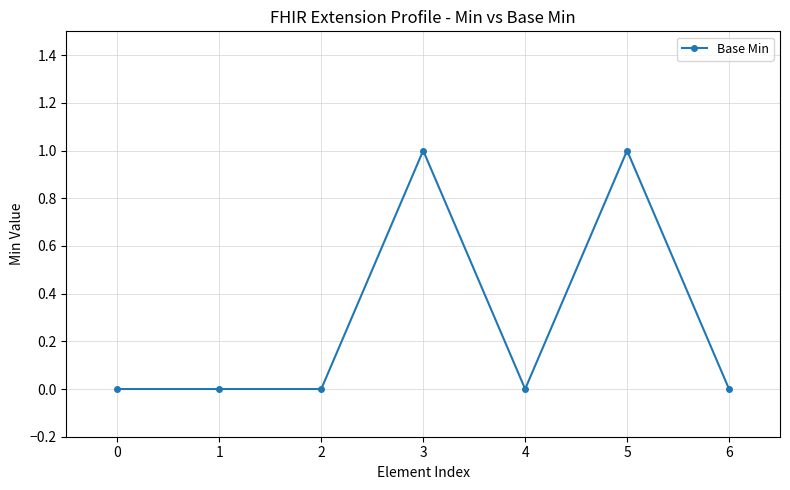

True or false: the data has more than 0 interior local peaks.

True